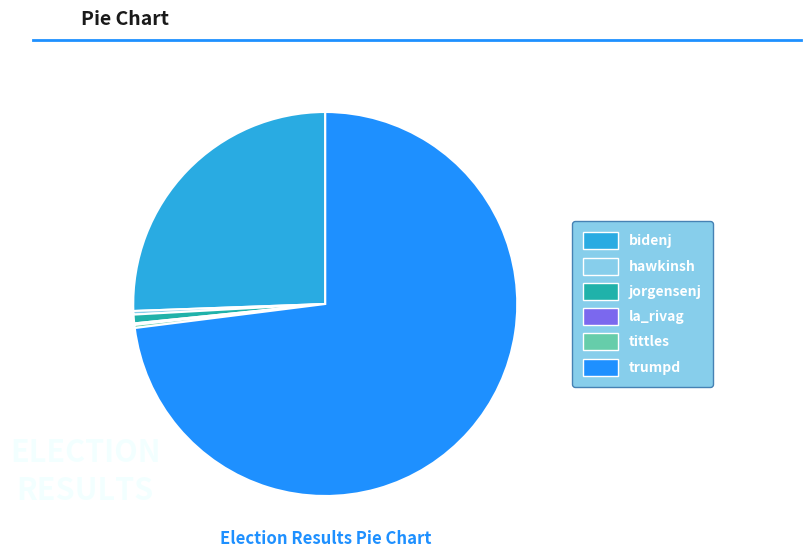

The trumpd slice represents 73% of the pie. True or false?

True